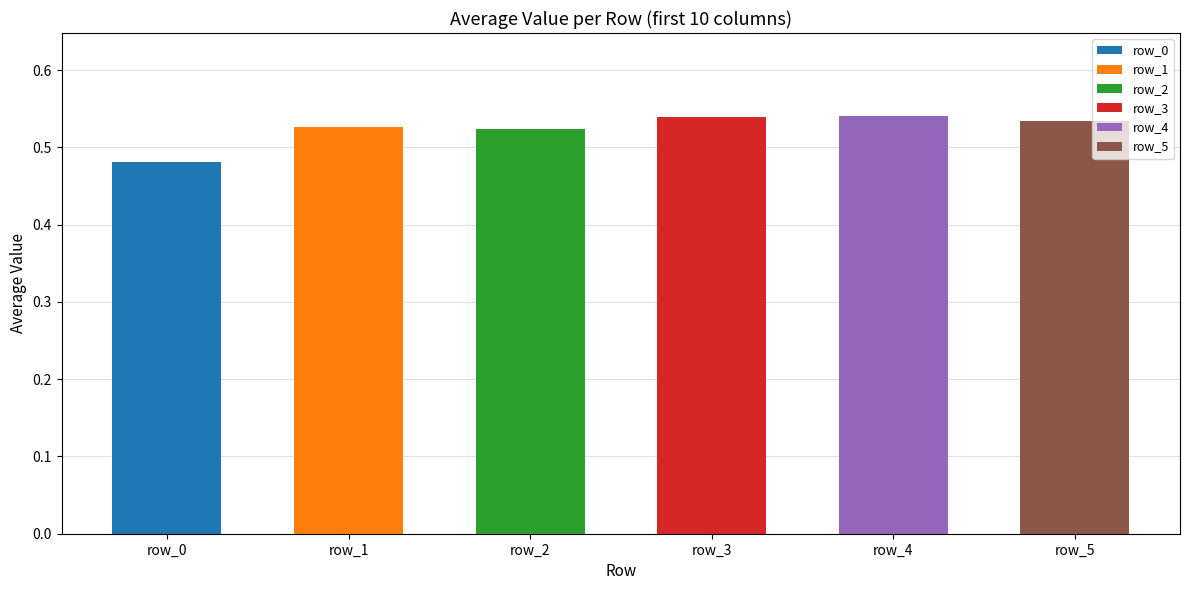

The value at row_2 is 0.9. True or false?

False